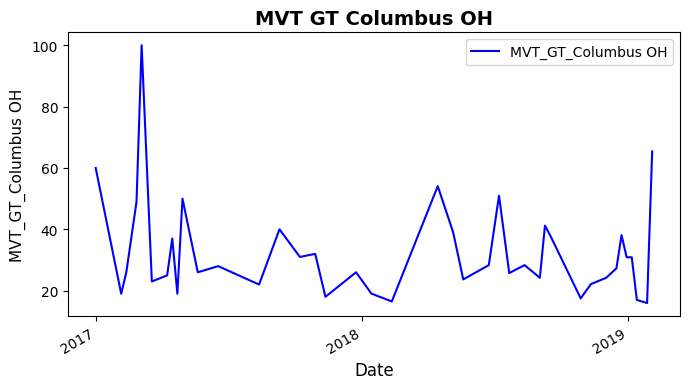

What is the average value?

32.7